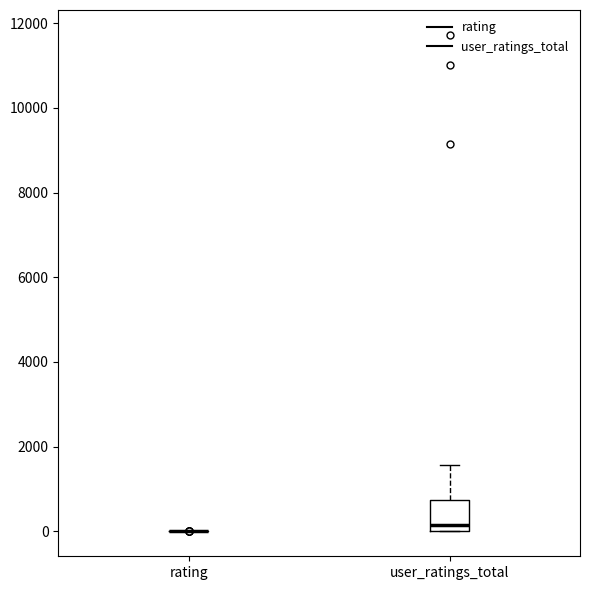

Reading left to right, read every box against the y-axis: the position of its median line, the range the box covers, and the ends of its whiskers. The values are not printed on the chart, so give them approximately, as read against the axis.

rating: box collapsed to a line at 0, whiskers 0 to 0
user_ratings_total: median 200, box 0 to 800, whiskers 0 to 1600